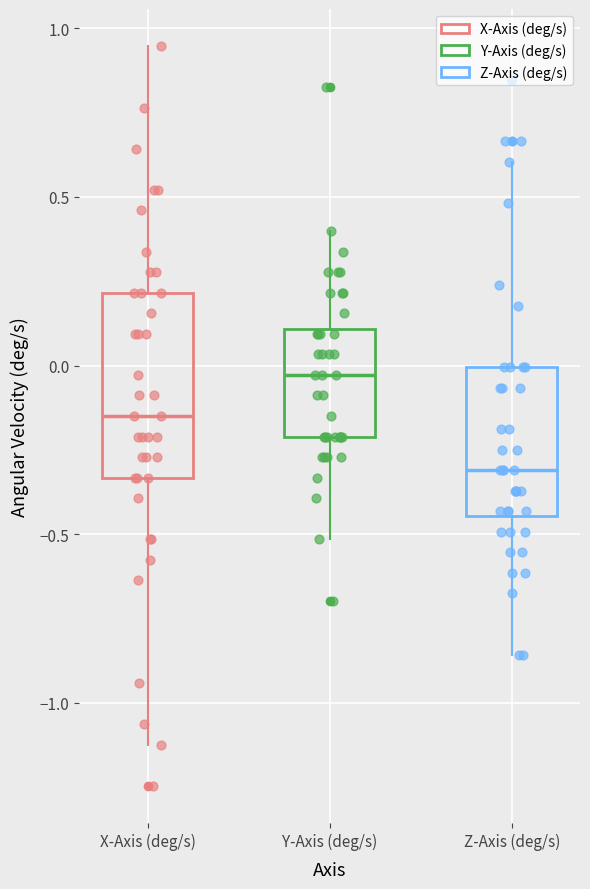

Reading left to right, transcribe this box plot: for each box, give where its median line is, the range the box spans, and where its two whiskers end, as read against the y-axis. The values are not printed on the chart, so give them approximately, as read against the axis.

X-Axis (deg/s): median -0.15, box -0.35 to 0.20, whiskers -1.15 to 0.95
Y-Axis (deg/s): median -0.05, box -0.20 to 0.10, whiskers -0.50 to 0.40
Z-Axis (deg/s): median -0.30, box -0.45 to 0.00, whiskers -0.85 to 0.60